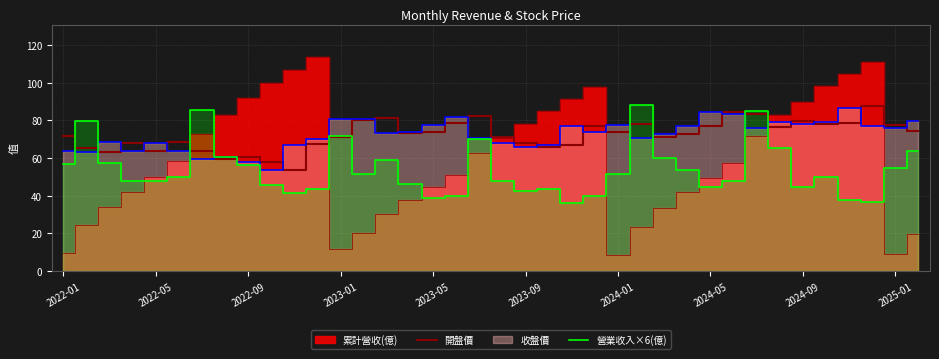

Is the value of 營業收入×6(億) at 2025-01 greater than the value of 開盤價 at 19?

No